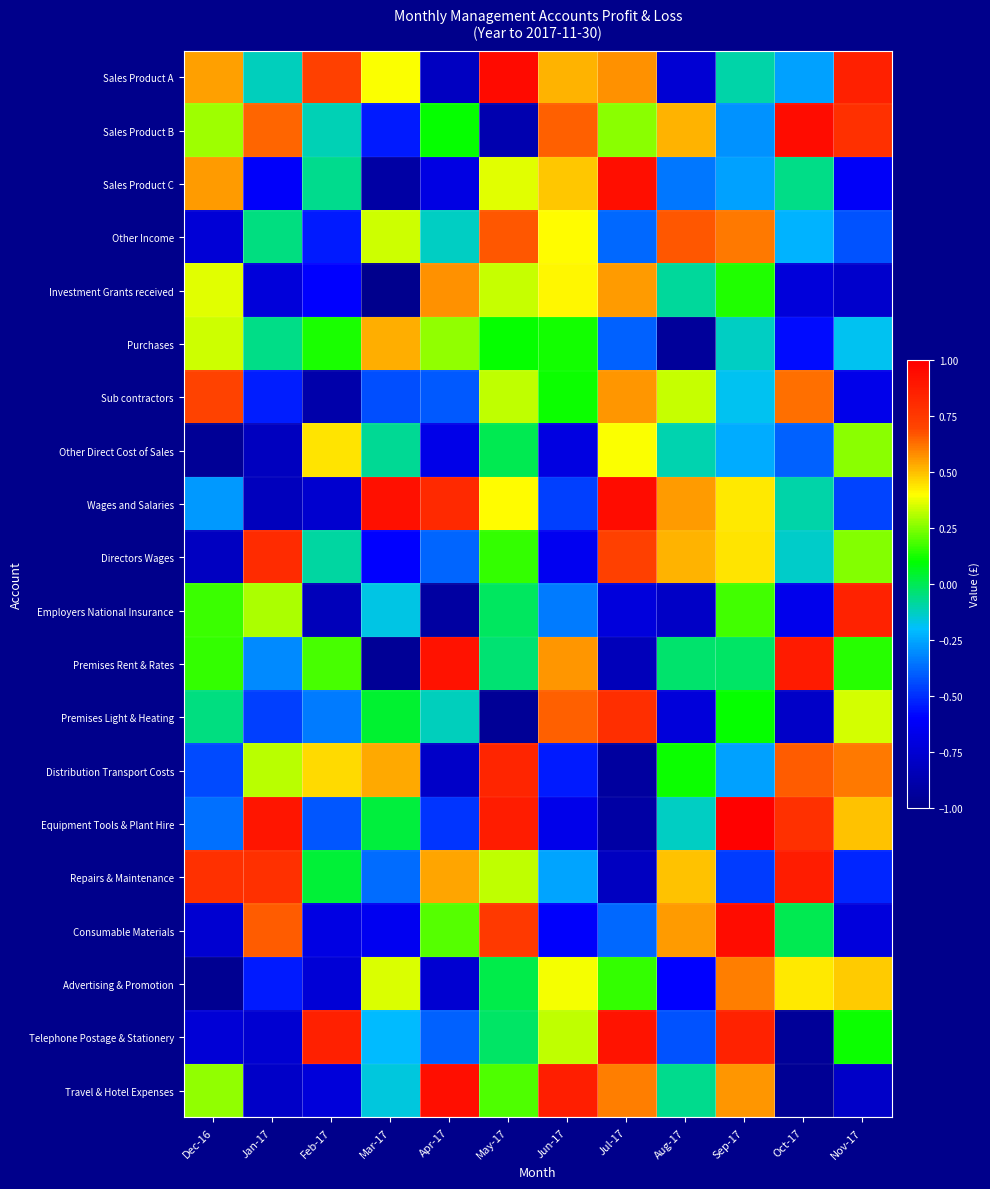

Rank the series at Mar-17 from lowest to highest value.

Investment Grants received, Premises Rent & Rates, Sales Product C, Consumable Materials, Directors Wages, Sales Product B, Sub contractors, Repairs & Maintenance, Telephone Postage & Stationery, Employers National Insurance, Travel & Hotel Expenses, Other Direct Cost of Sales, Equipment Tools & Plant Hire, Premises Light & Heating, Other Income, Advertising & Promotion, Sales Product A, Purchases, Distribution Transport Costs, Wages and Salaries